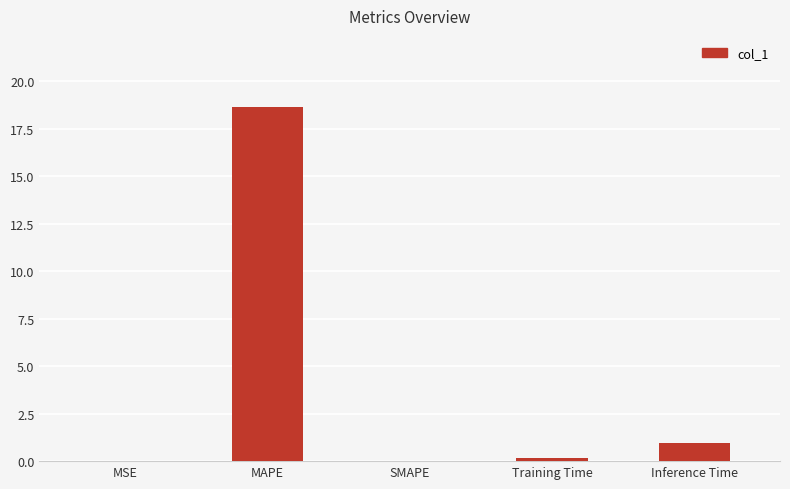

How many categories are shown in the chart?

5